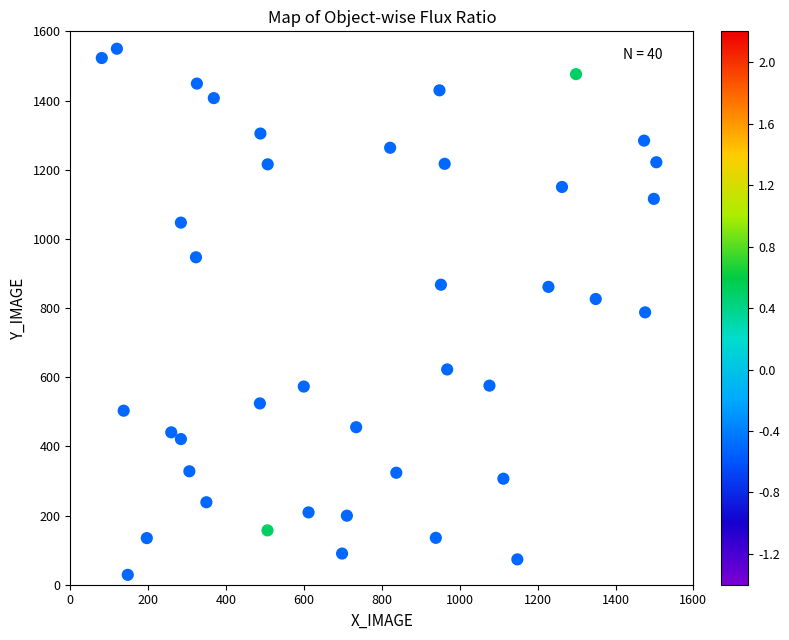

What is the range of X values (max minus min)?

1424.0